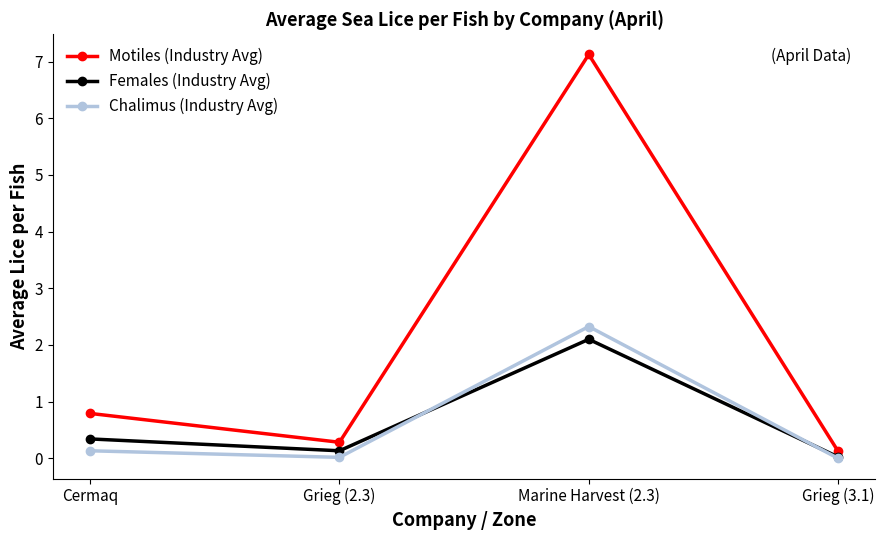

True or false: Females (Industry Avg) and Motiles (Industry Avg) intersect in this chart.

False